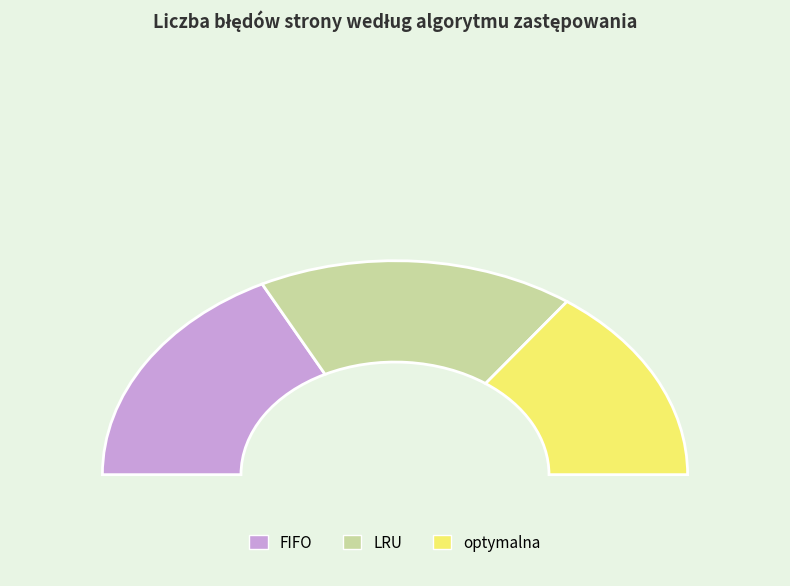

Count the number of slices in the pie.

3